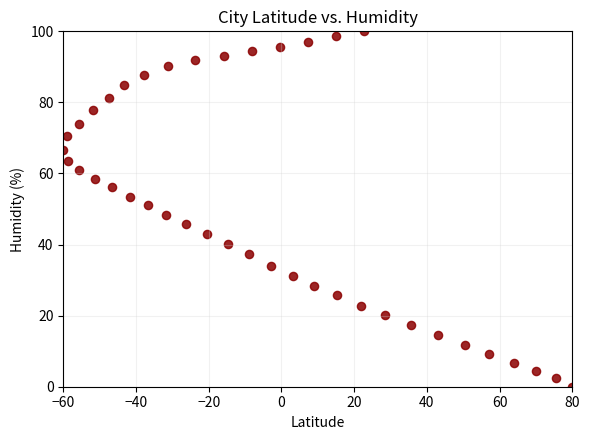

What is the range of Y values (max minus min)?

100.0